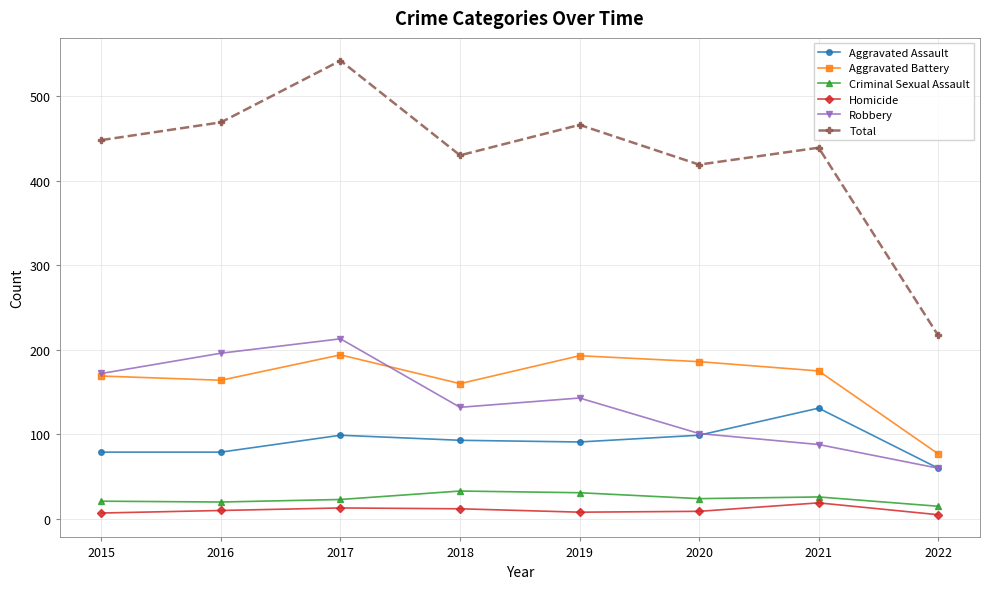

Which series changed the most between 2016 and 2017?

Total